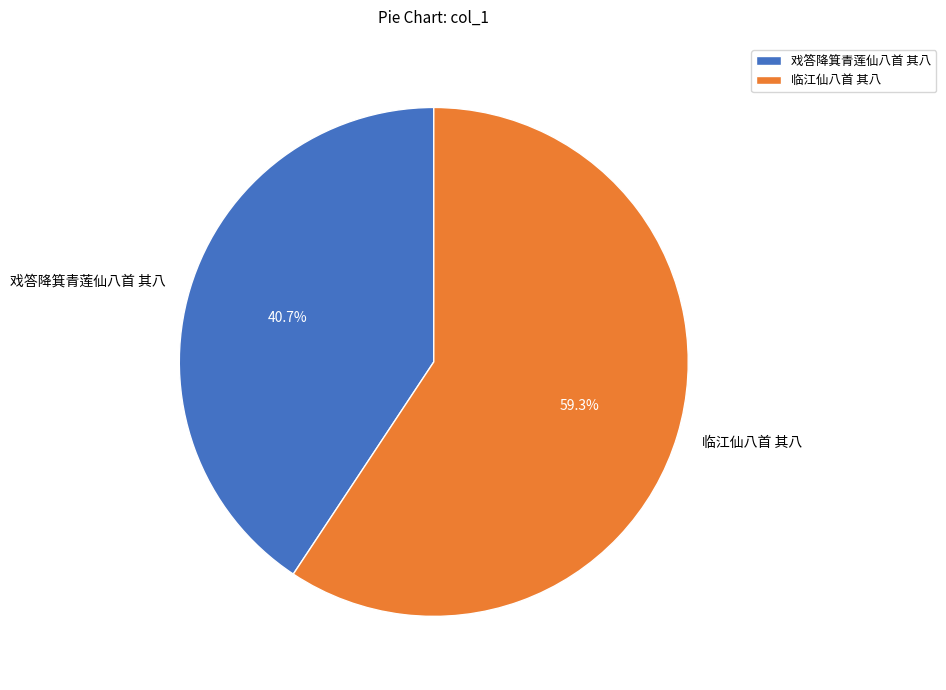

Which category accounts for the majority?

临江仙八首 其八